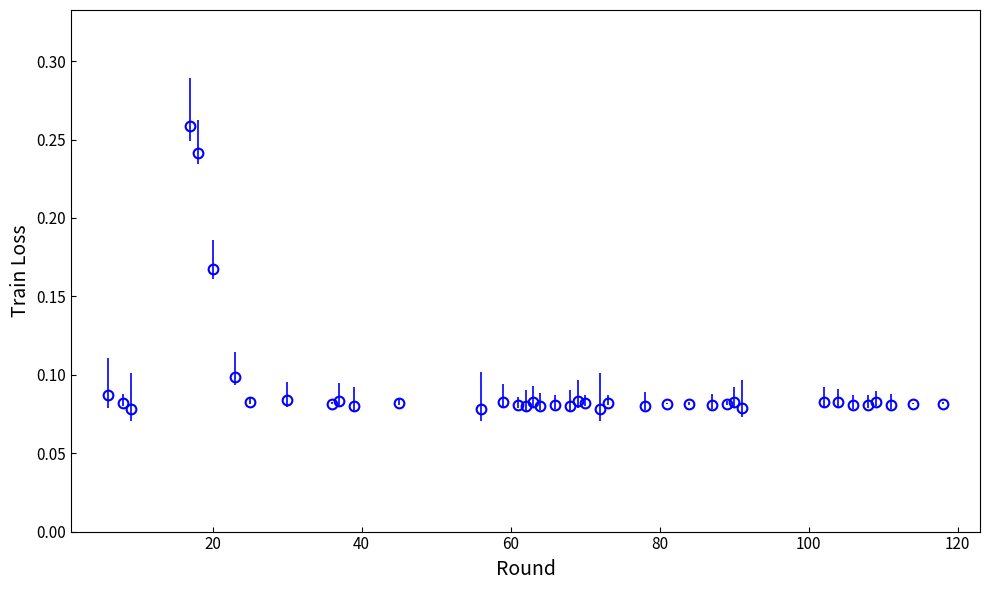

How many values are between 0 and 1?

40